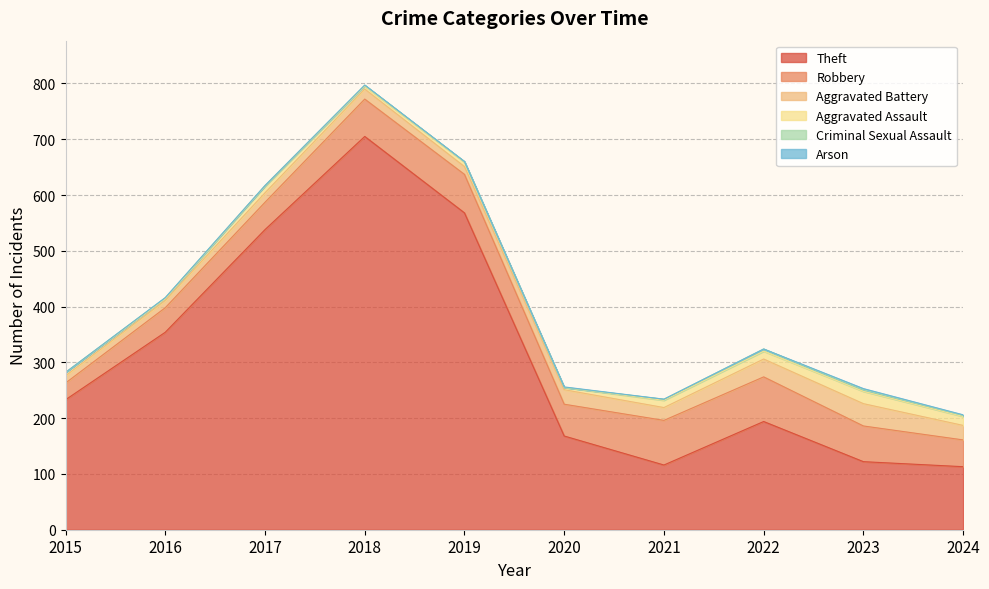

Reading left to right, transcribe all the data shown in this chart.

Theft: 233	354	538	705	568	168	116	194	122	113
Robbery: 30	44	49	67	69	57	80	80	64	48
Aggravated Battery: 13	13	17	18	14	26	23	32	40	26
Aggravated Assault: 6	3	12	5	8	4	13	14	22	16
Criminal Sexual Assault: 0	2	1	2	1	0	2	4	3	2
Arson: 0	0	0	0	0	1	0	0	2	1